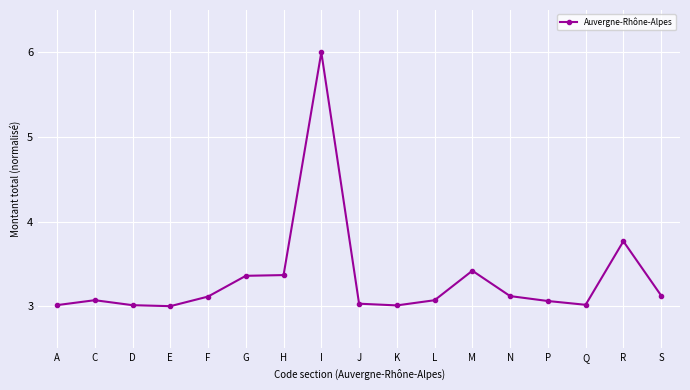

What is the minimum value shown in the chart?

3.0